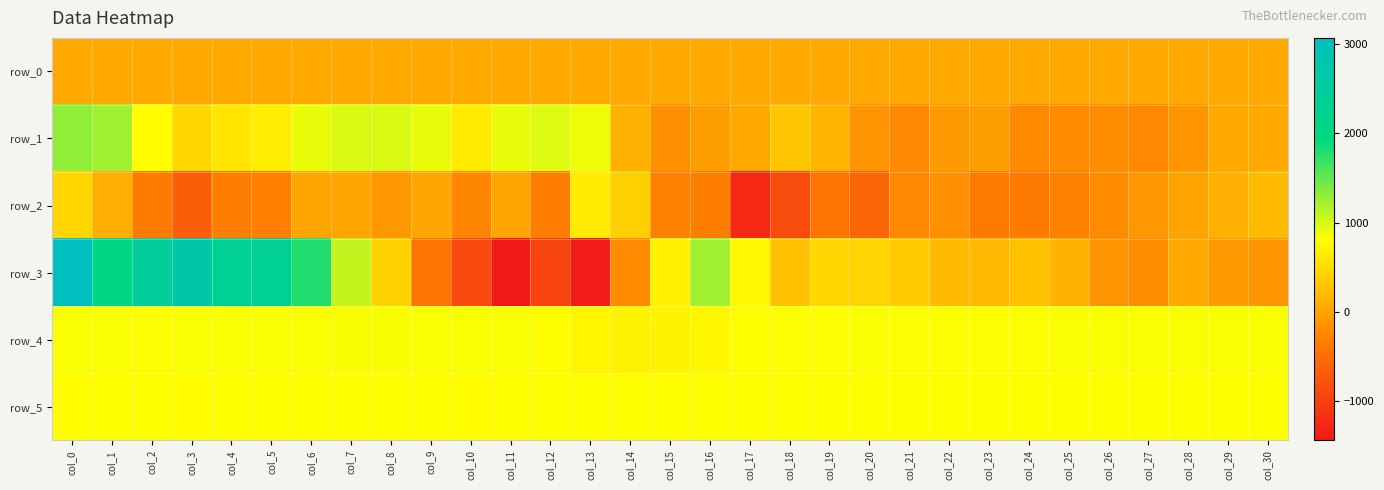

Which series has the largest range (max minus min)?

row_3